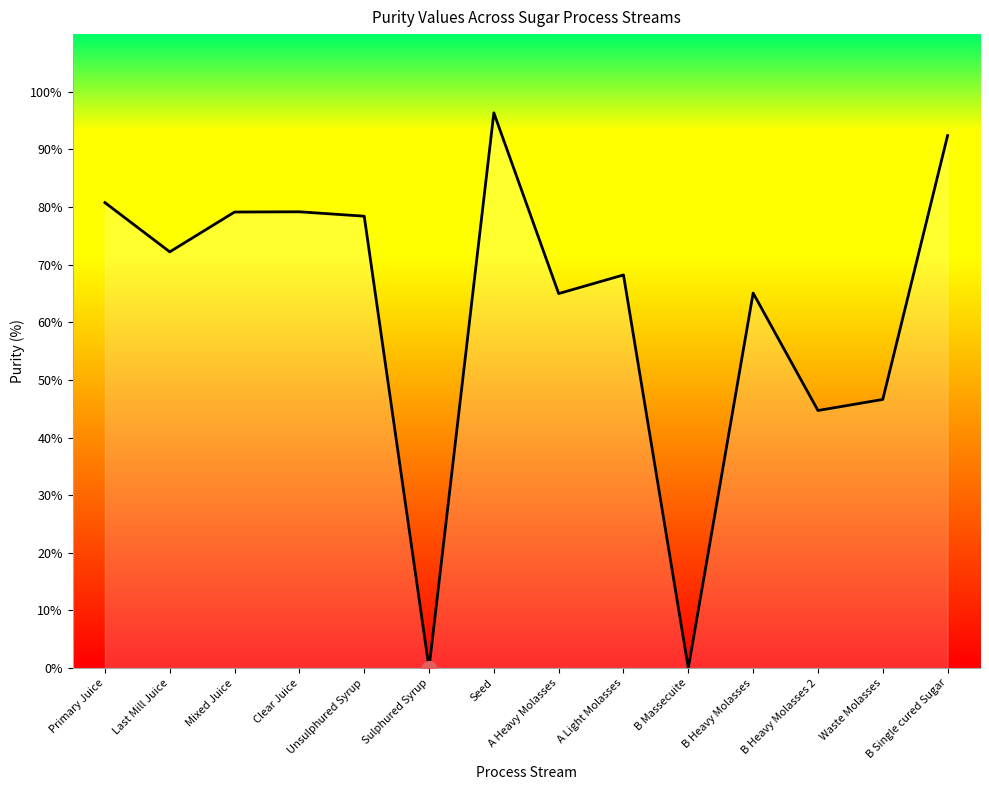

What value does the data have at Clear Juice?

79.2